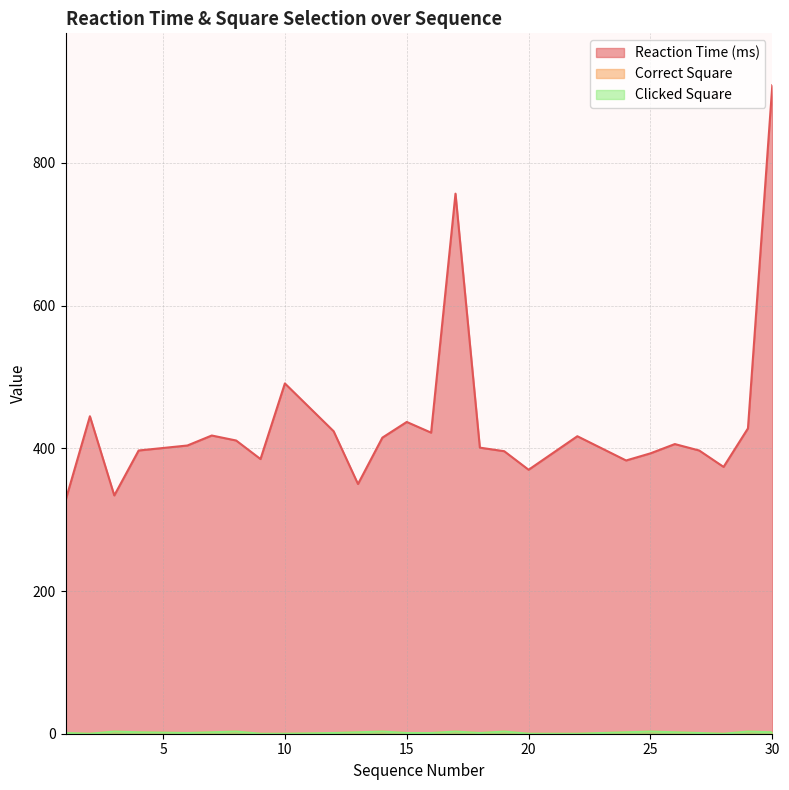

True or false: Reaction Time (ms) has more than 1 interior local peaks.

True